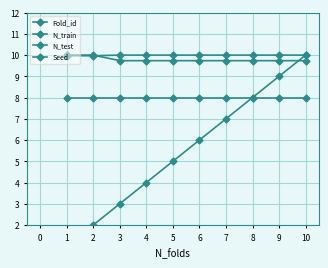

True or false: Fold_id has more than 1 points higher than both neighbors.

False